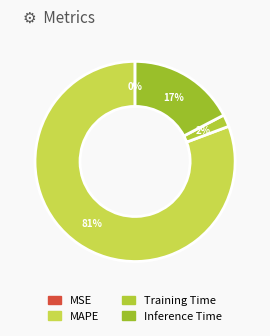

To the nearest percent, what is the difference between the largest and smallest slice percentages?

81%